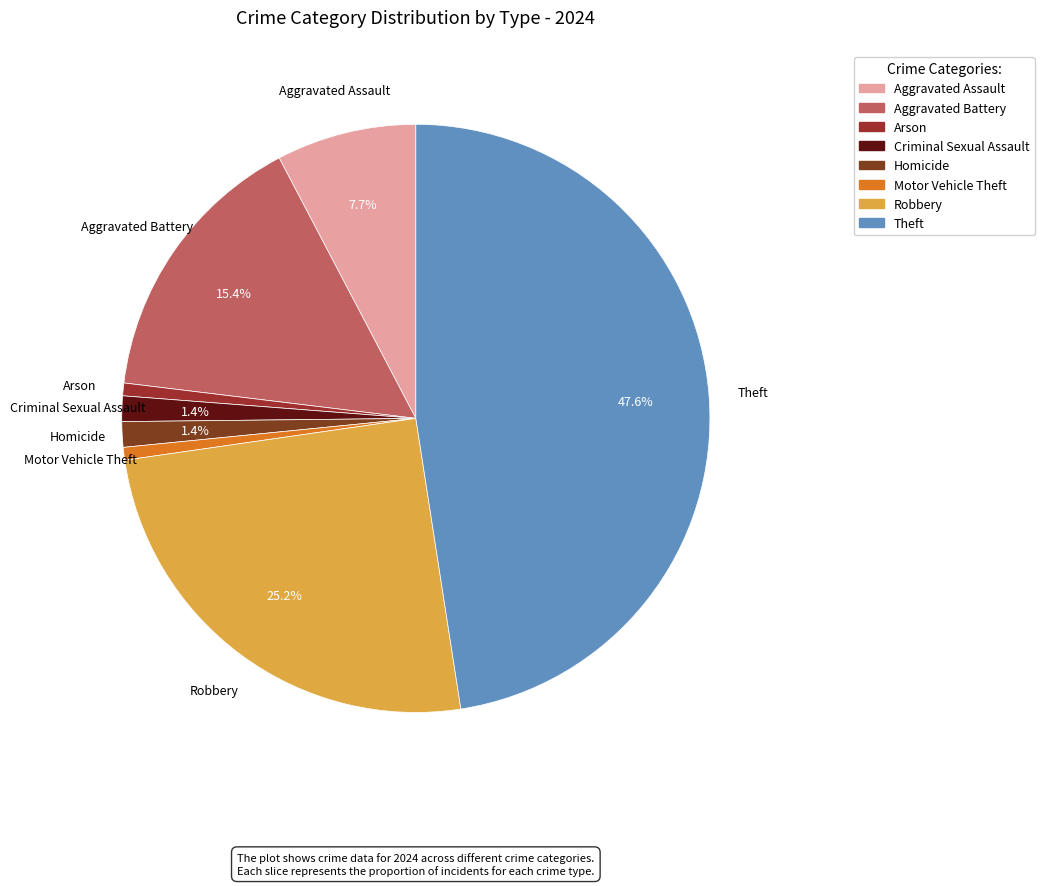

To the nearest percent, what portion does Robbery represent?

25%